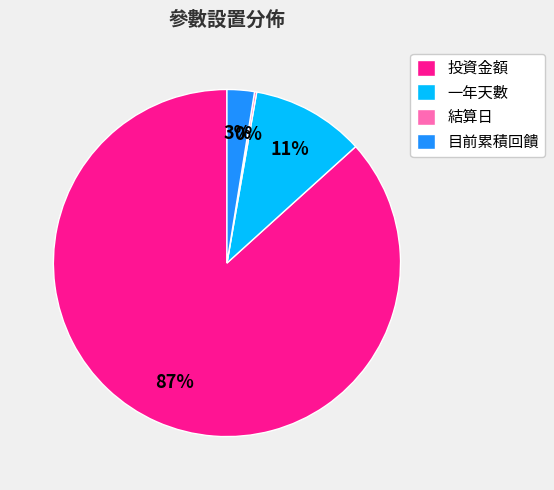

Does 投資金額 account for over 50% of the chart?

Yes